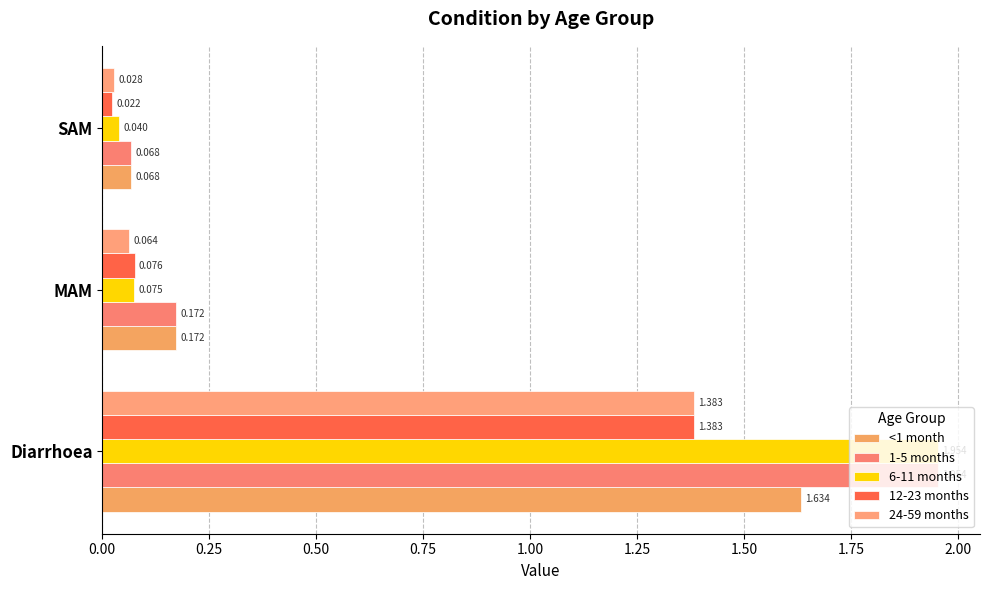

How many series are shown in this chart?

5